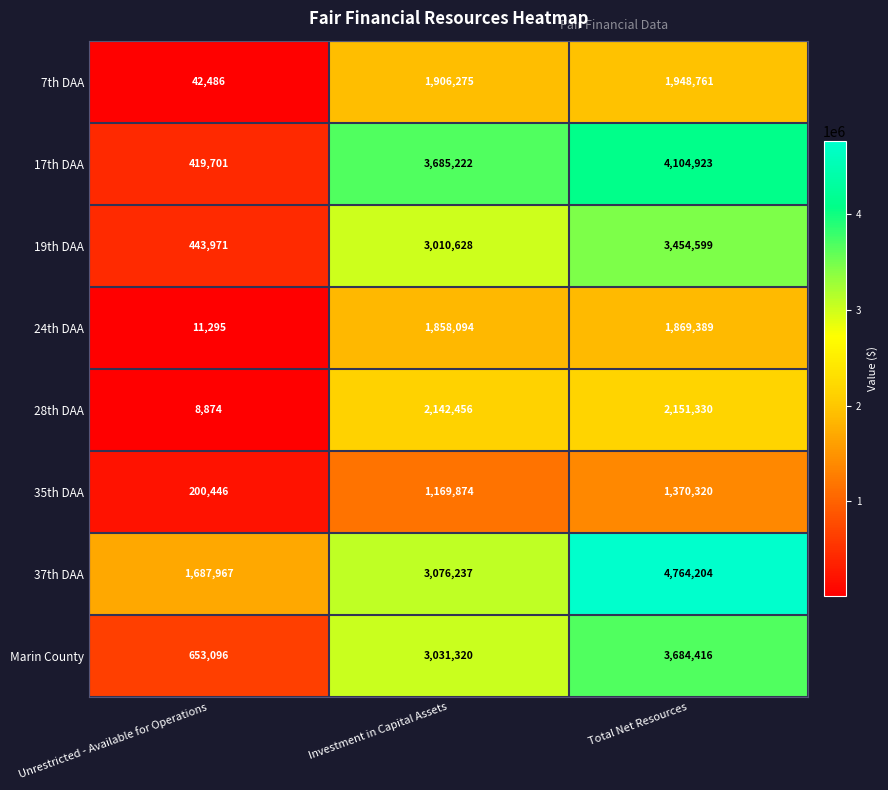

What is the difference between the highest and lowest values at Investment in Capital Assets?

2515348